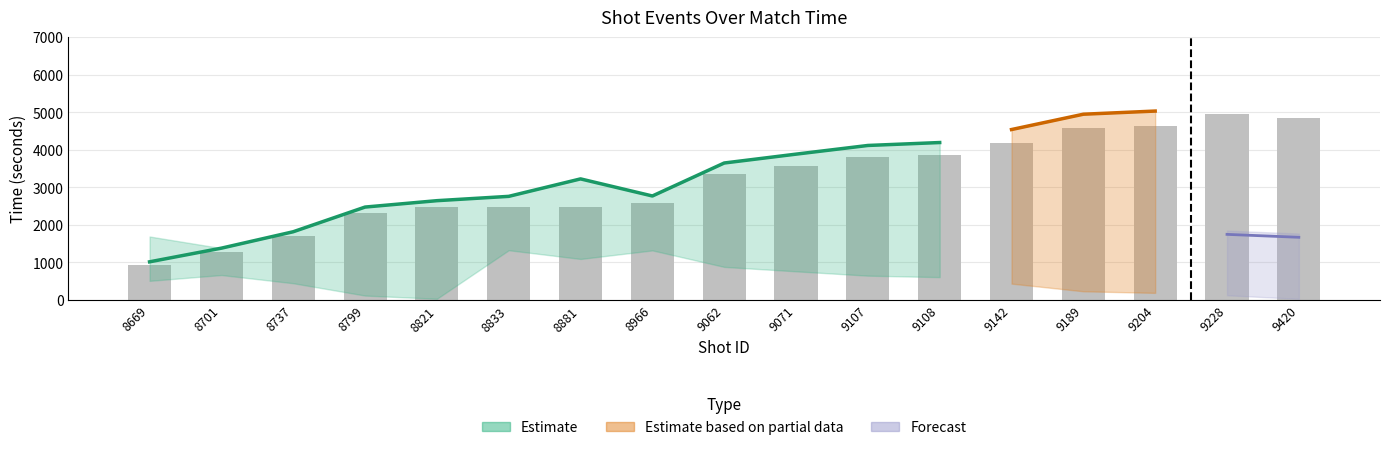

True or false: time has a value of 12.8 at 4518701.

False